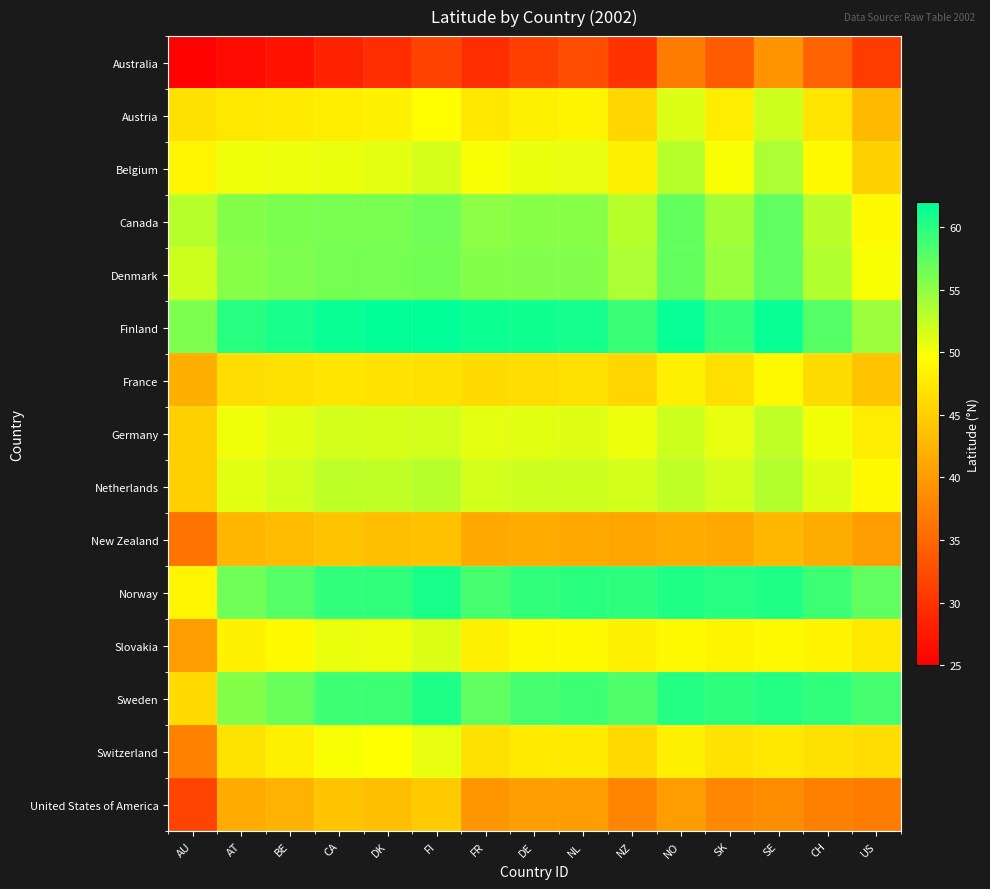

Rank the series by their maximum value, from highest to lowest.

Finland, Norway, Sweden, Canada, Denmark, Belgium, Netherlands, Germany, Austria, Slovakia, Switzerland, France, United States of America, New Zealand, Australia